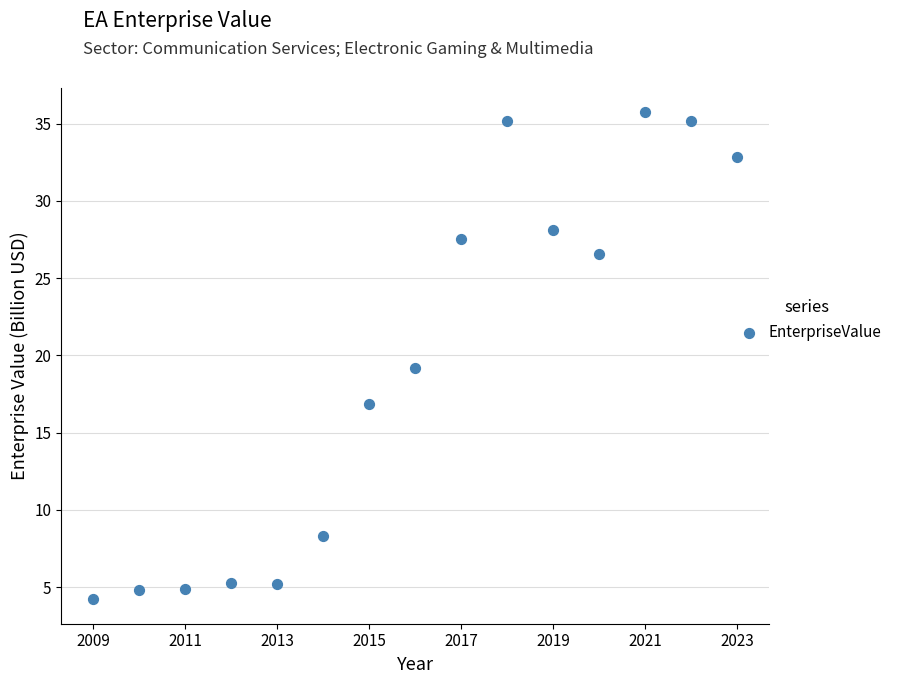

What is the range of Y values (max minus min)?

31.5